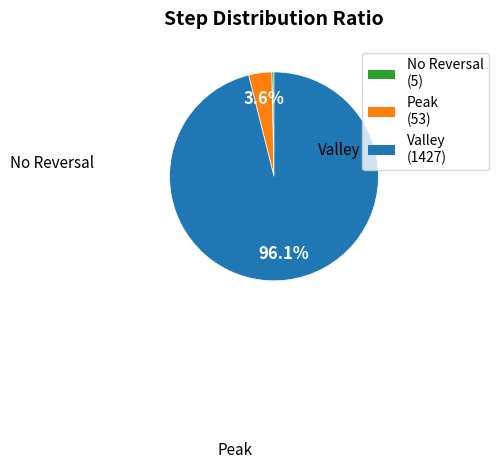

Is there a majority slice in this chart?

Yes